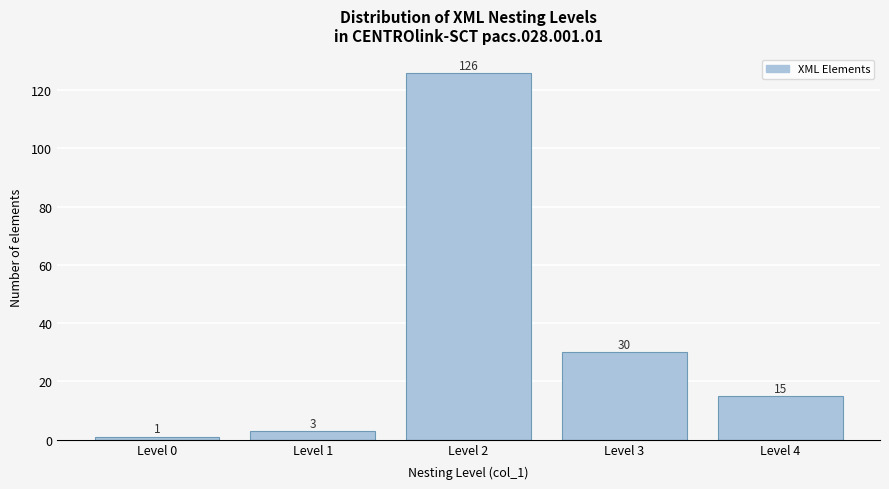

Reading left to right, extract all data points from this chart.

1	3	126	30	15